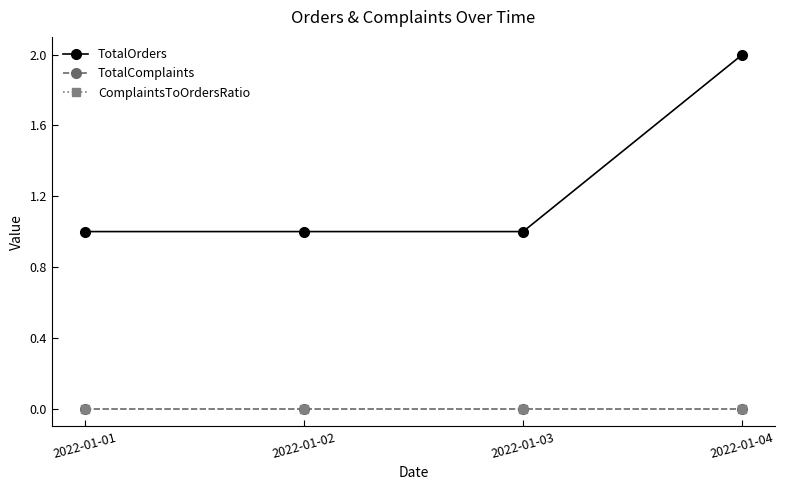

Rank the series at 2022-01-03 from highest to lowest value.

TotalOrders, TotalComplaints, ComplaintsToOrdersRatio